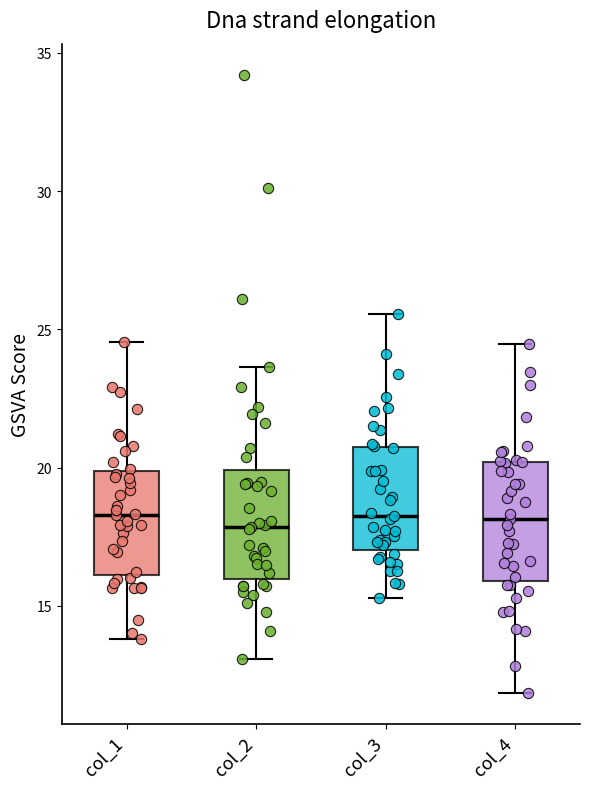

Reading left to right, read every box against the y-axis: the position of its median line, the range the box covers, and the ends of its whiskers. The values are not printed on the chart, so give them approximately, as read against the axis.

col_1: median 18.5, box 16.0 to 20.0, whiskers 14.0 to 24.5
col_2: median 18.0, box 16.0 to 20.0, whiskers 13.0 to 23.5
col_3: median 18.5, box 17.0 to 21.0, whiskers 15.5 to 25.5
col_4: median 18.0, box 16.0 to 20.0, whiskers 12.0 to 24.5